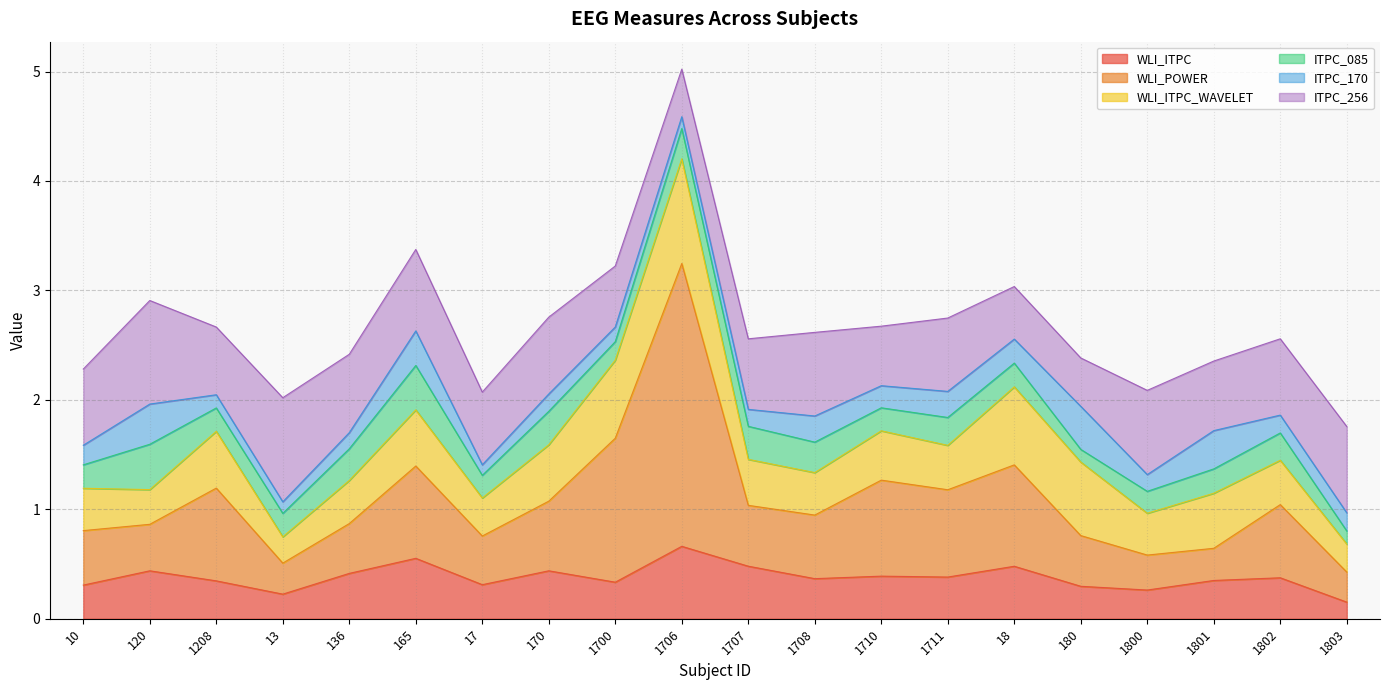

How many interior local peaks does the WLI_POWER series have?

6